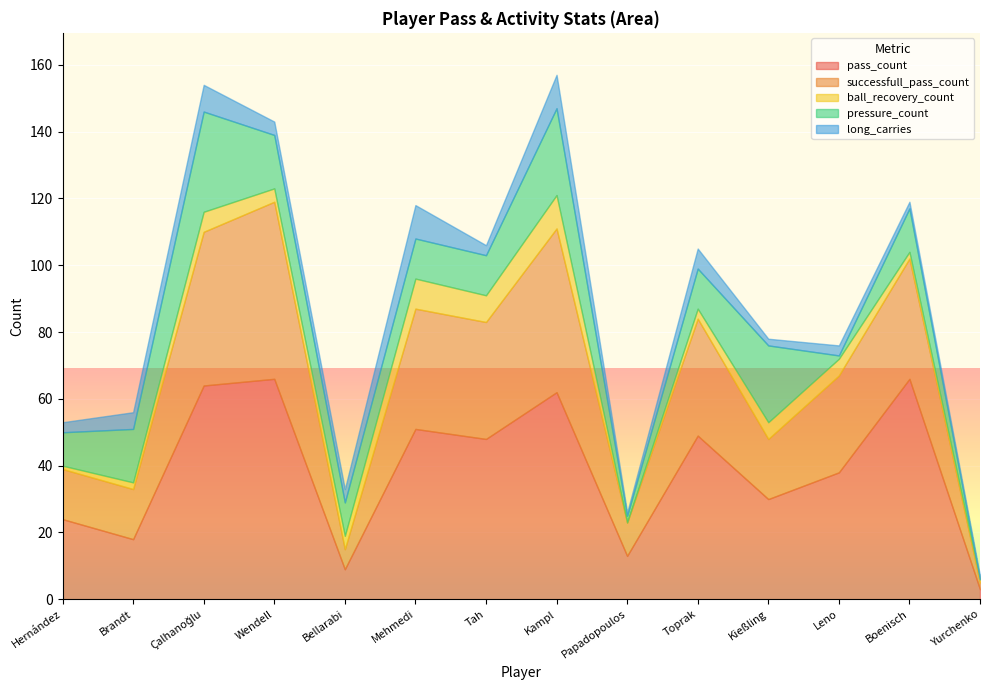

True or false: pass_count and successfull_pass_count cross at least once.

False